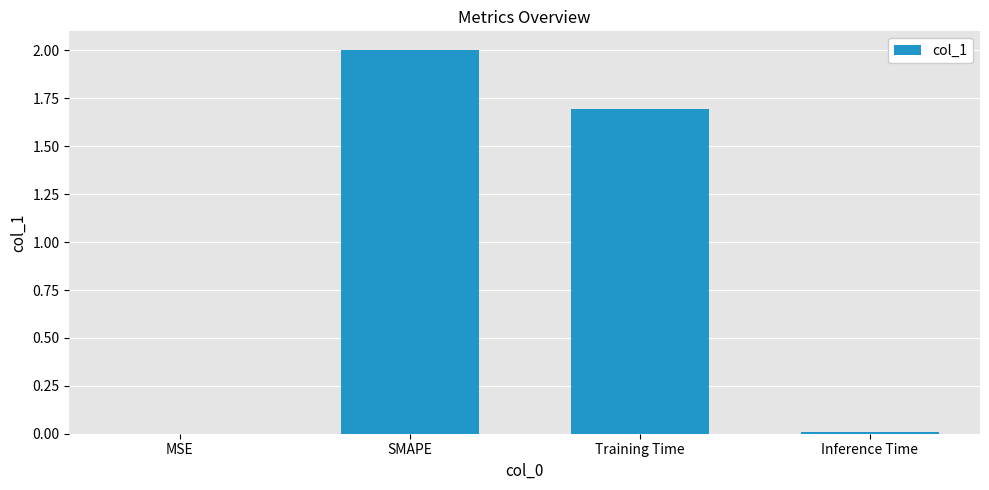

What is the greatest value displayed?

2.0